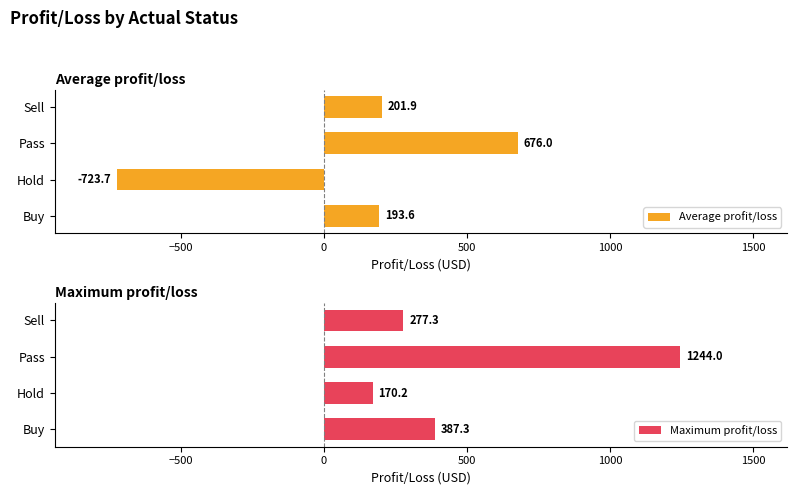

The Average profit/loss series shows 1210.0 at Pass. True or false?

False